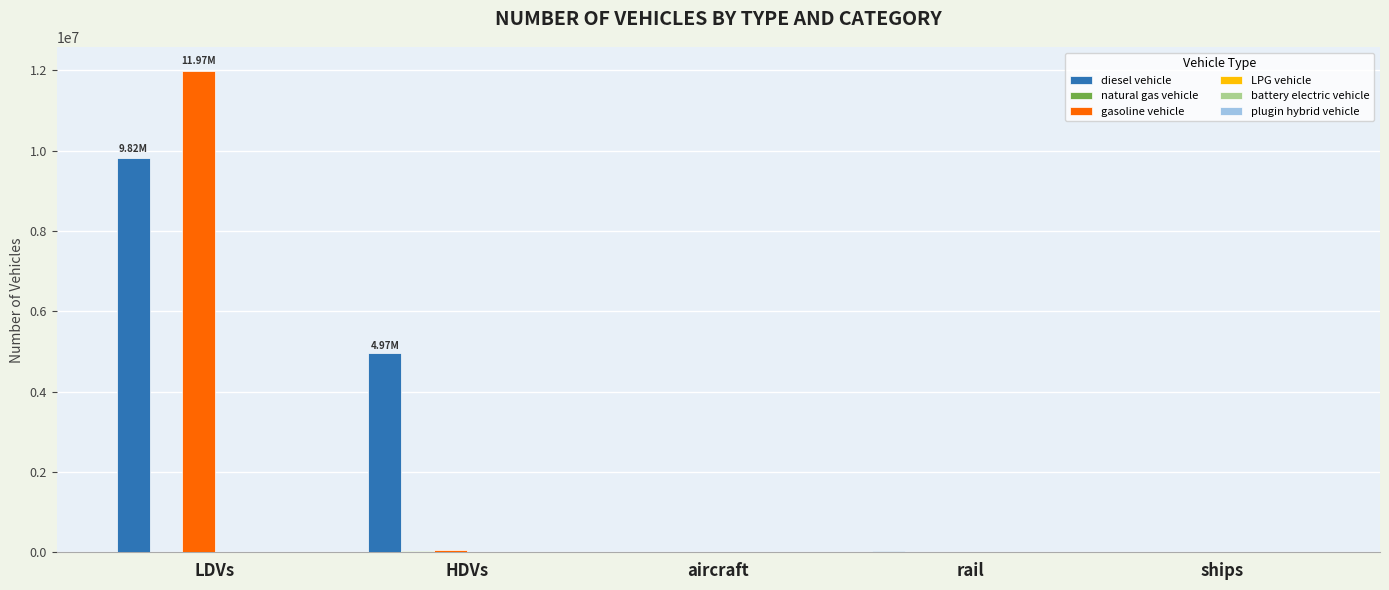

Which series has the largest range (max minus min)?

gasoline vehicle